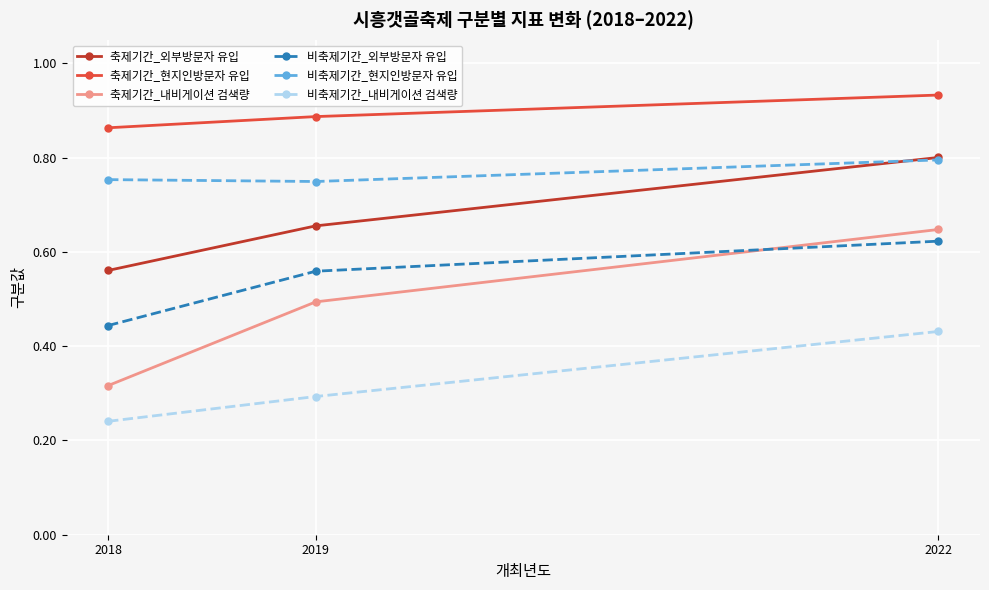

At 2018, list the series in order from smallest to largest.

비축제기간_내비게이션 검색량, 축제기간_내비게이션 검색량, 비축제기간_외부방문자 유입, 축제기간_외부방문자 유입, 비축제기간_현지인방문자 유입, 축제기간_현지인방문자 유입